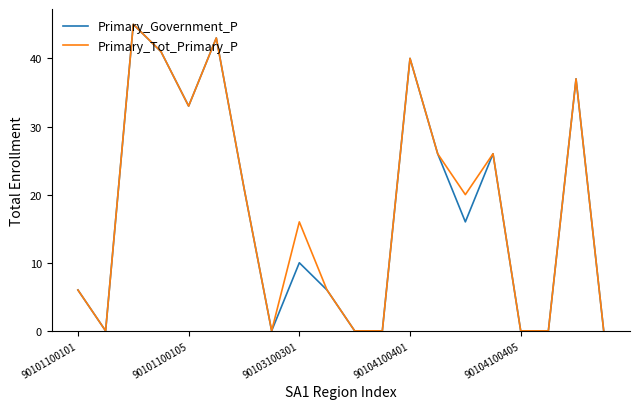

What is the highest value of the Primary_Government_P series?

45